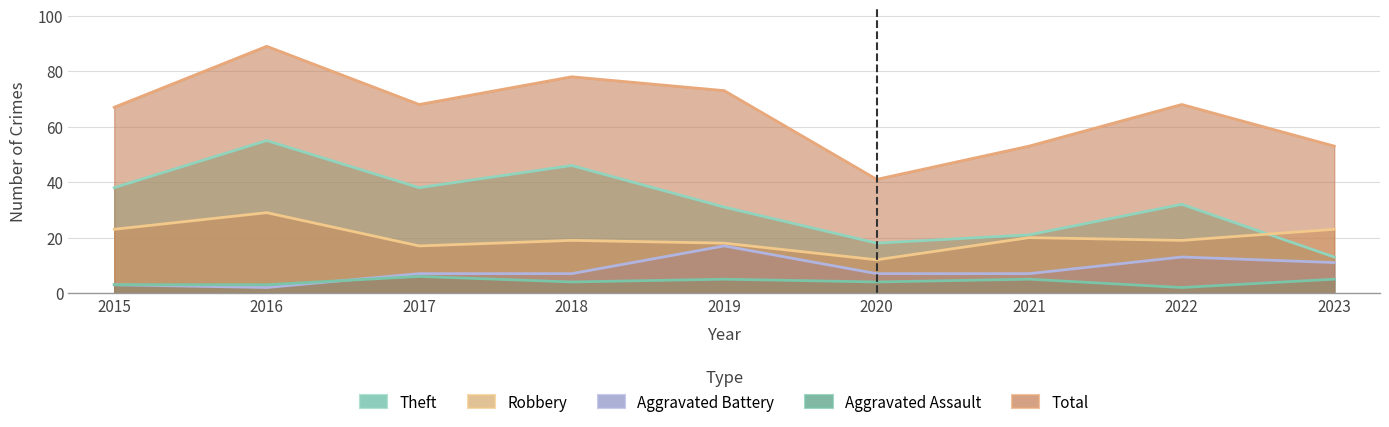

How many Total values are between 53 and 73?

6